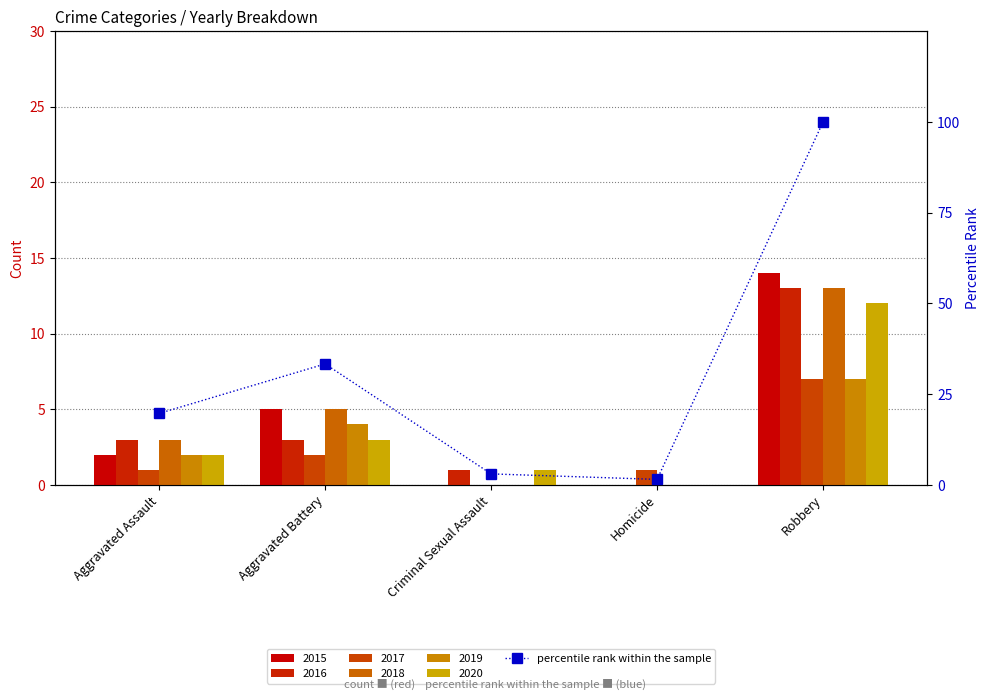

What is the approximate value at Aggravated Battery?

33.3